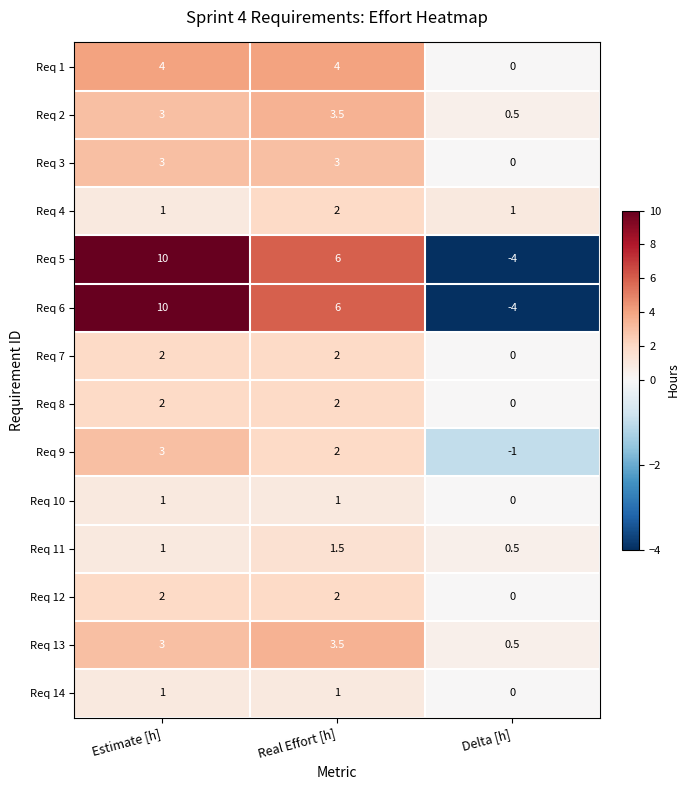

What is the difference between the highest and lowest values at Delta [h]?

5.0